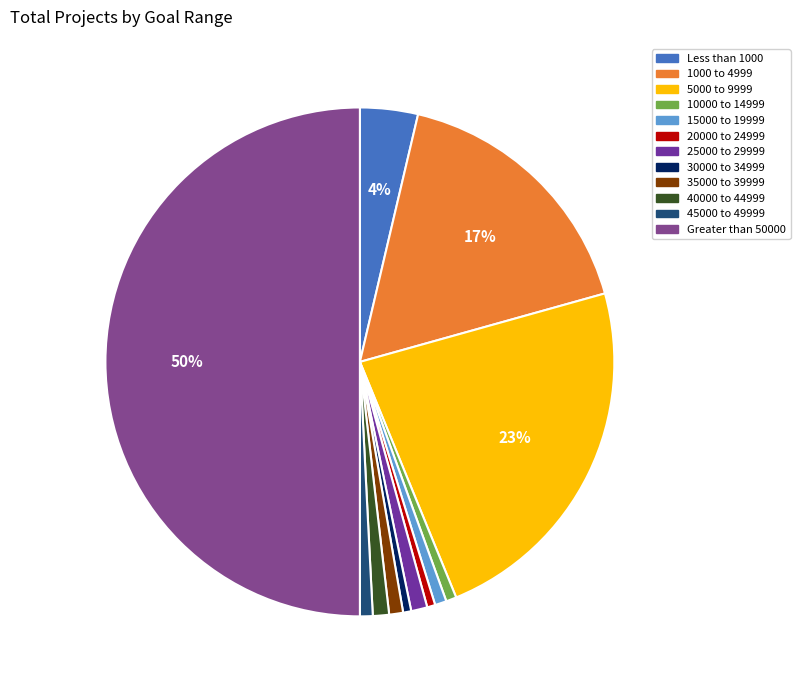

Is Less than 1000 the majority of the pie?

No